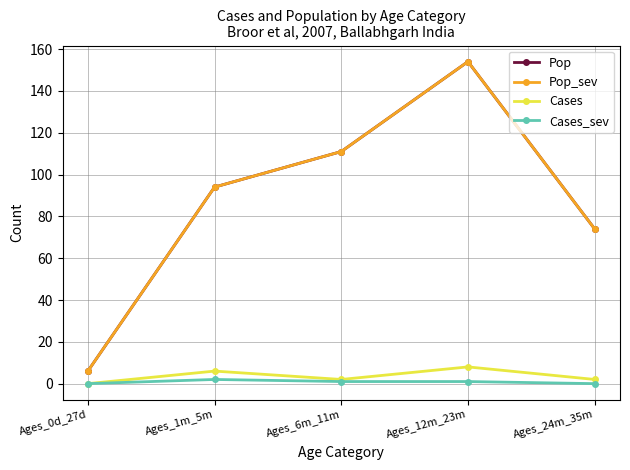

Is this an area chart (filled region under the line)?

No